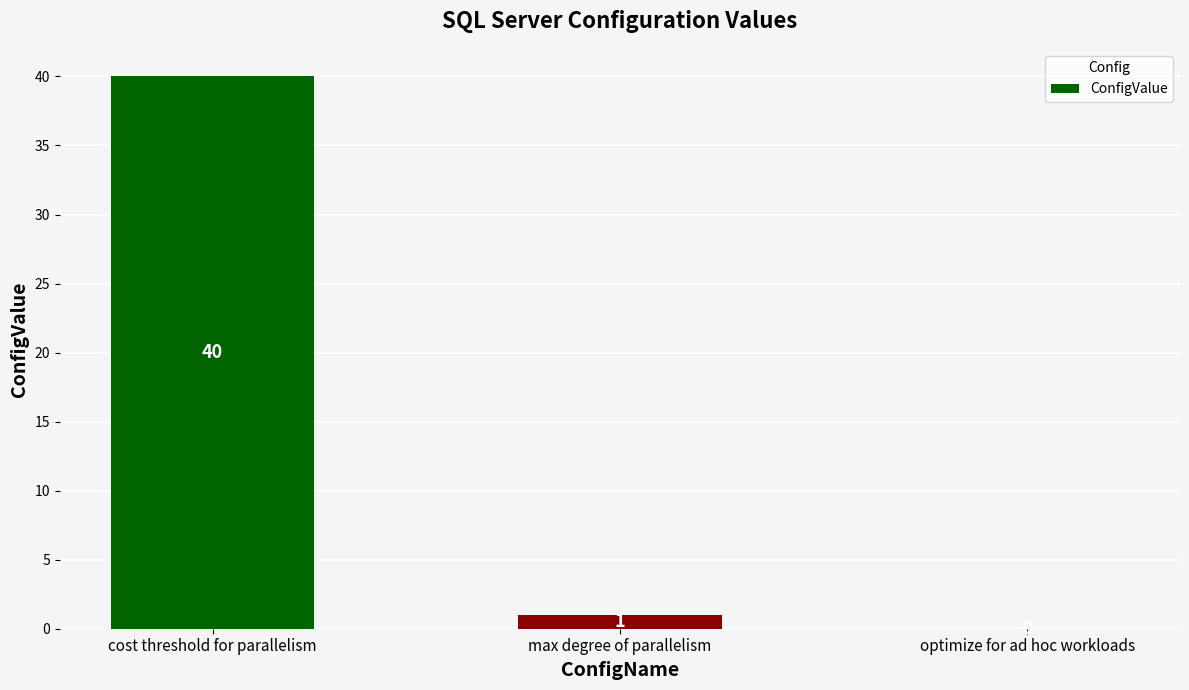

Reading left to right, transcribe all the data shown in this chart.

40	1	0